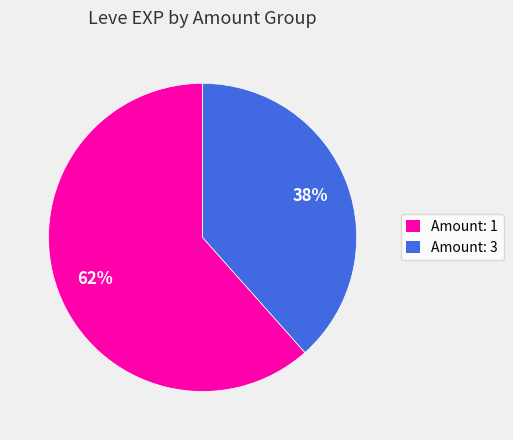

Count the number of slices in the pie.

2